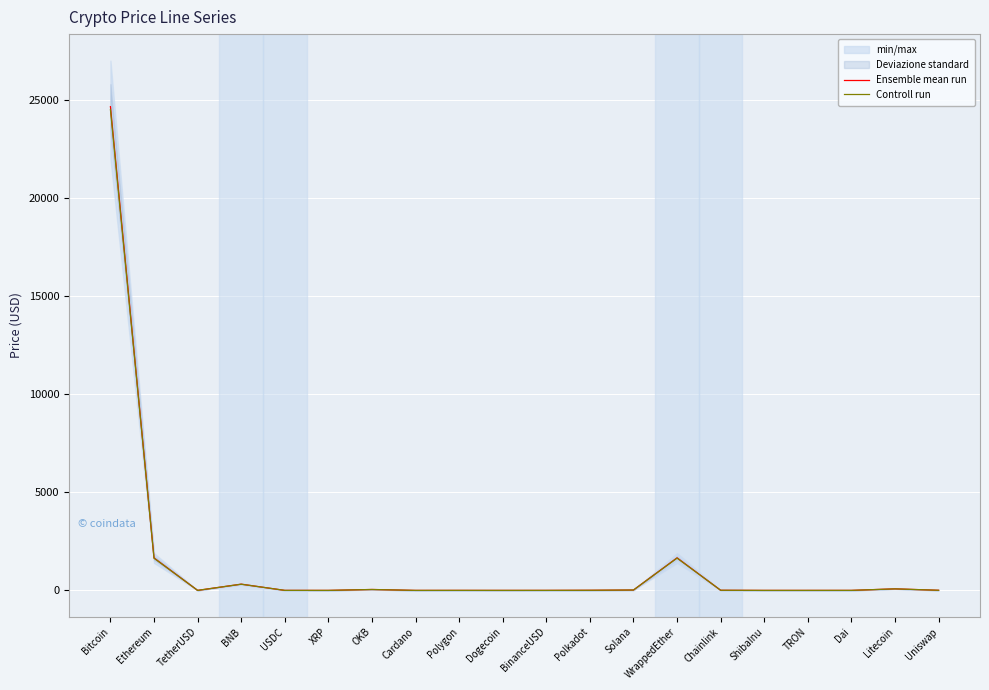

Which series has the largest total across all categories?

Ensemble mean run